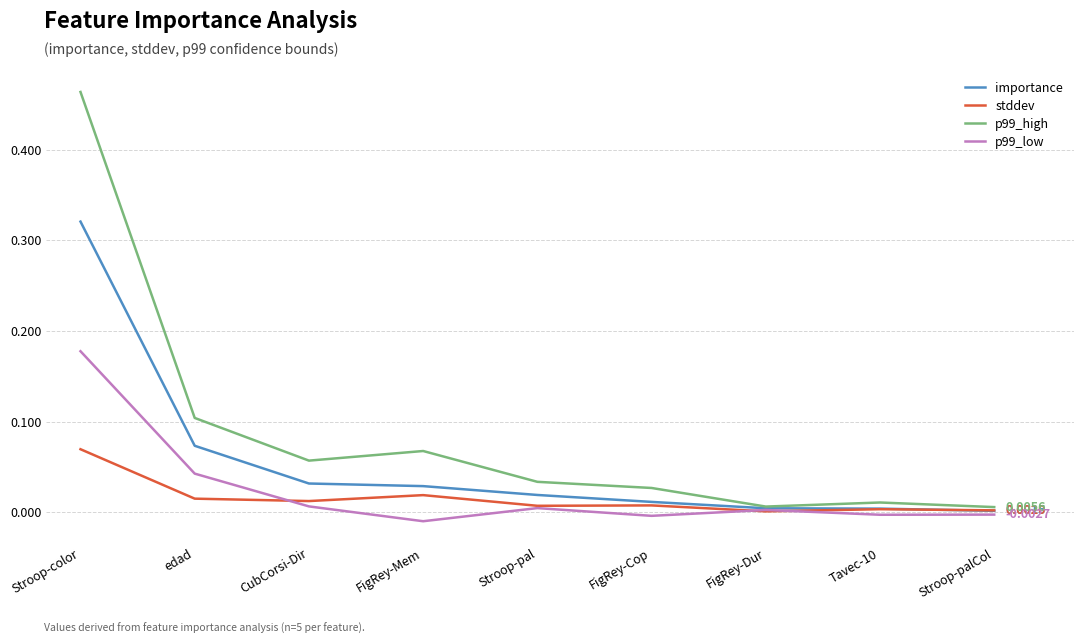

Between FigRey-Mem and Stroop-palCol, which series saw the biggest shift?

p99_high